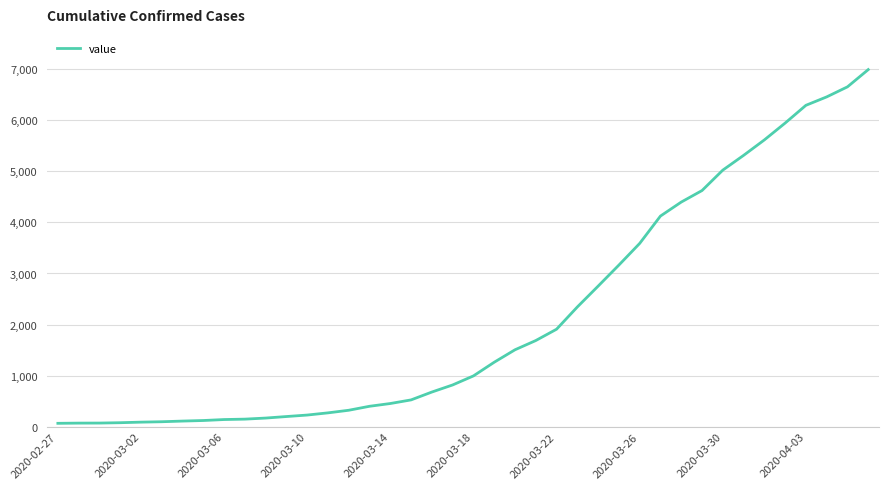

The value at 2020-03-10 is 226. True or false?

True